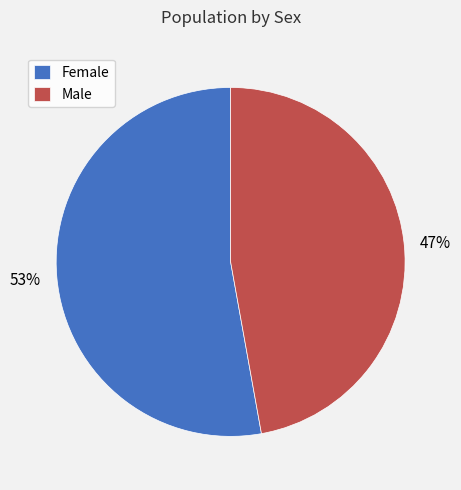

Combined, do Female and Male account for over 50%?

Yes